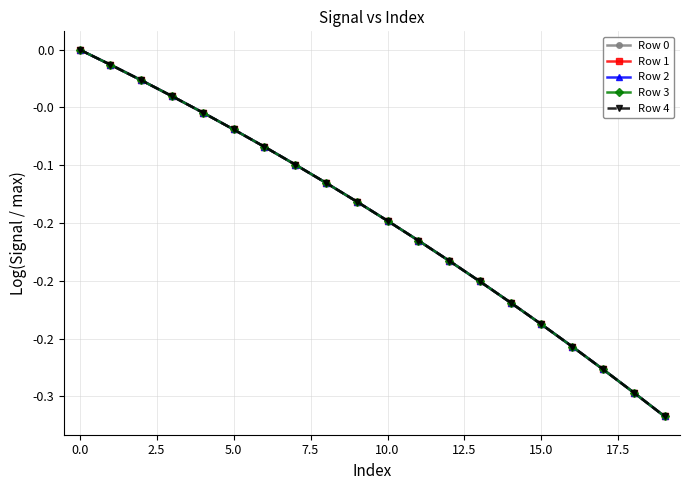

Does the chart have visible grid lines?

Yes